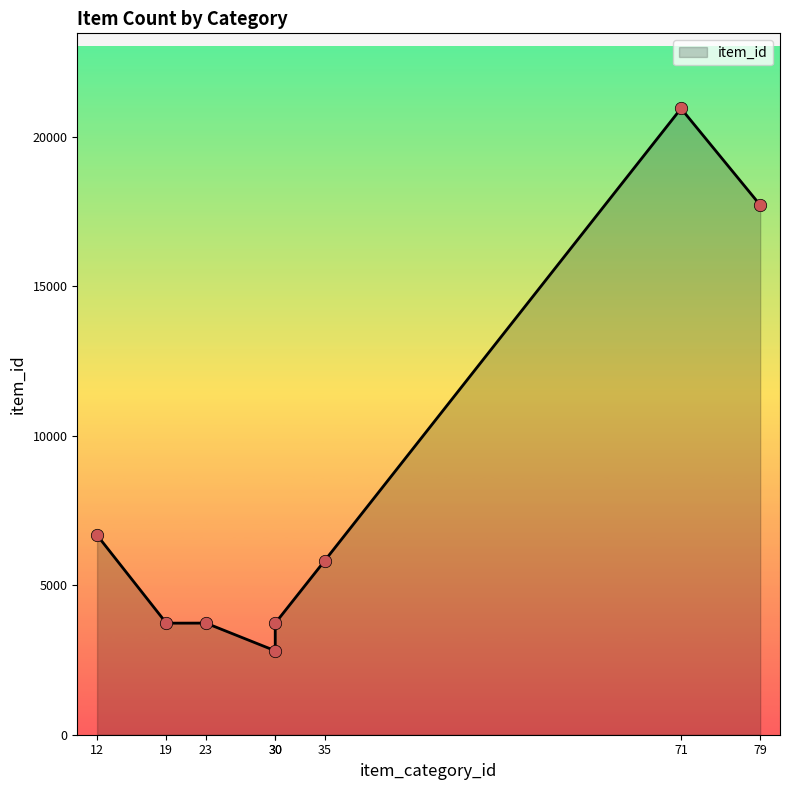

What is the change in value from 71 to 23?

-17215